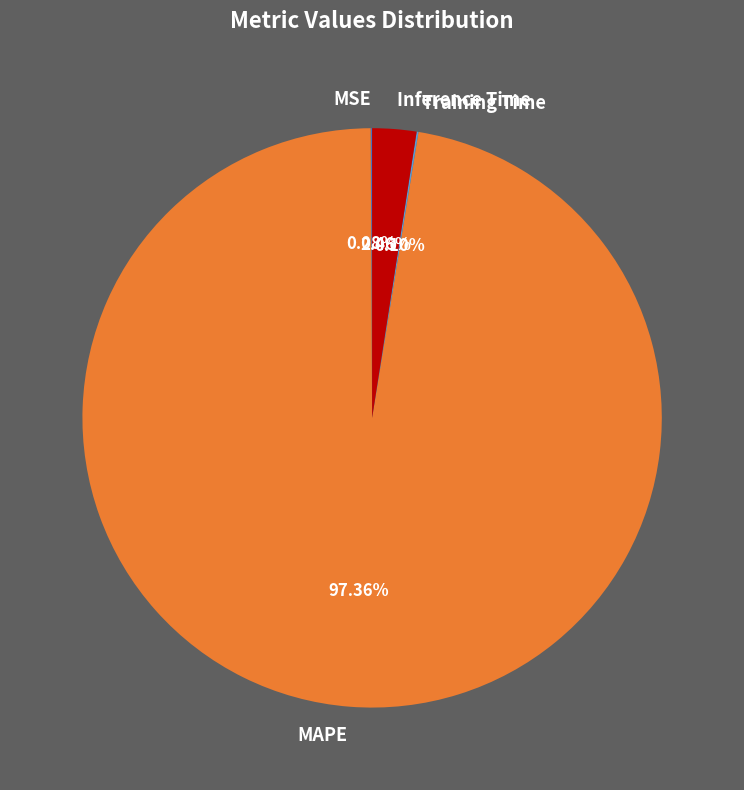

To the nearest percent, what percentage of the pie is Inference Time?

2%